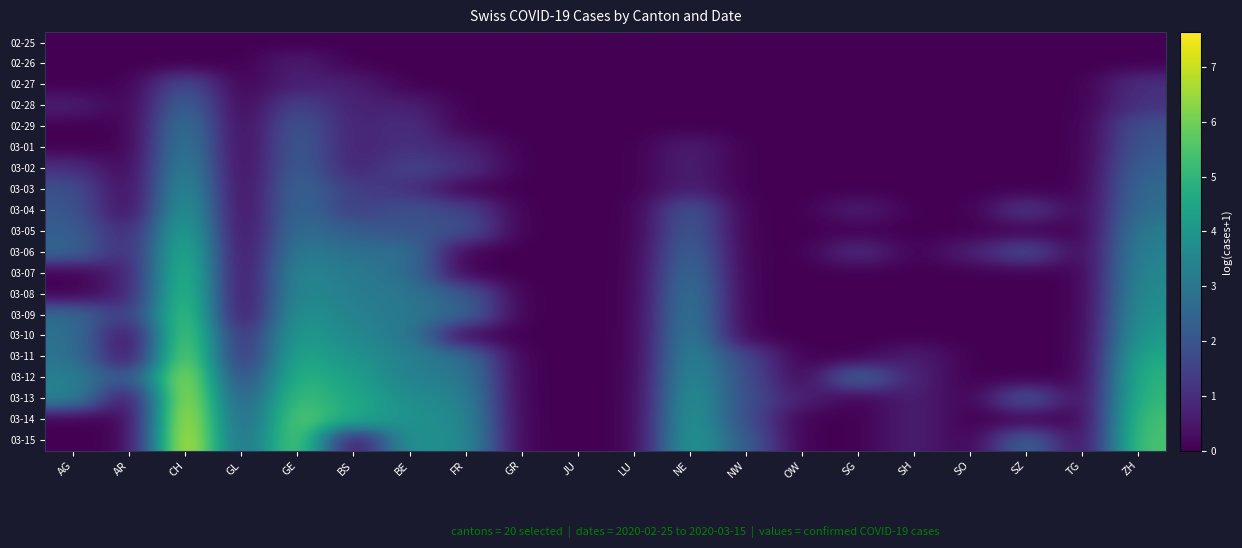

How many distinct data groups are displayed?

20